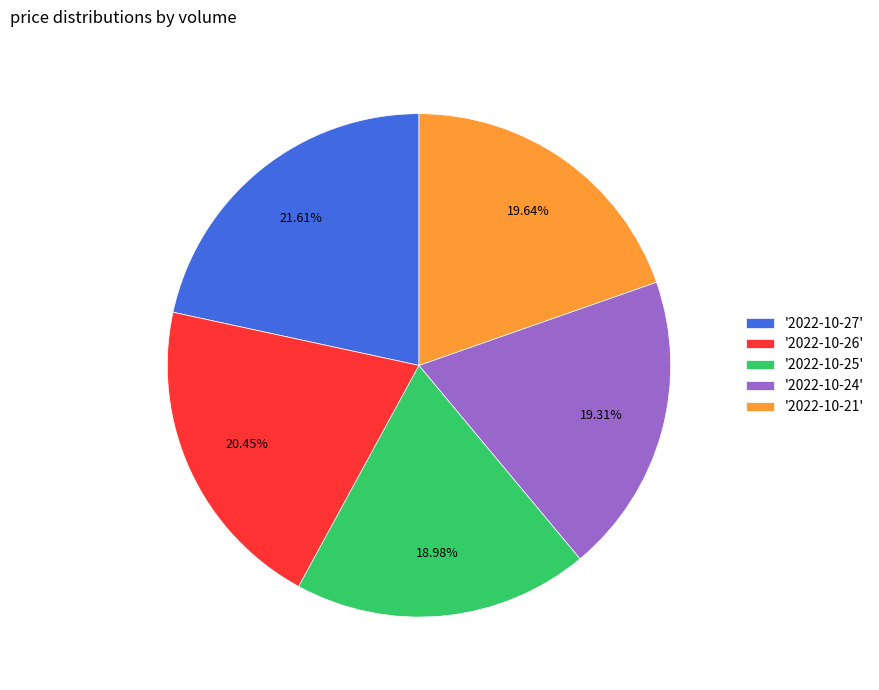

Which category has the biggest portion of the pie?

'2022-10-27'